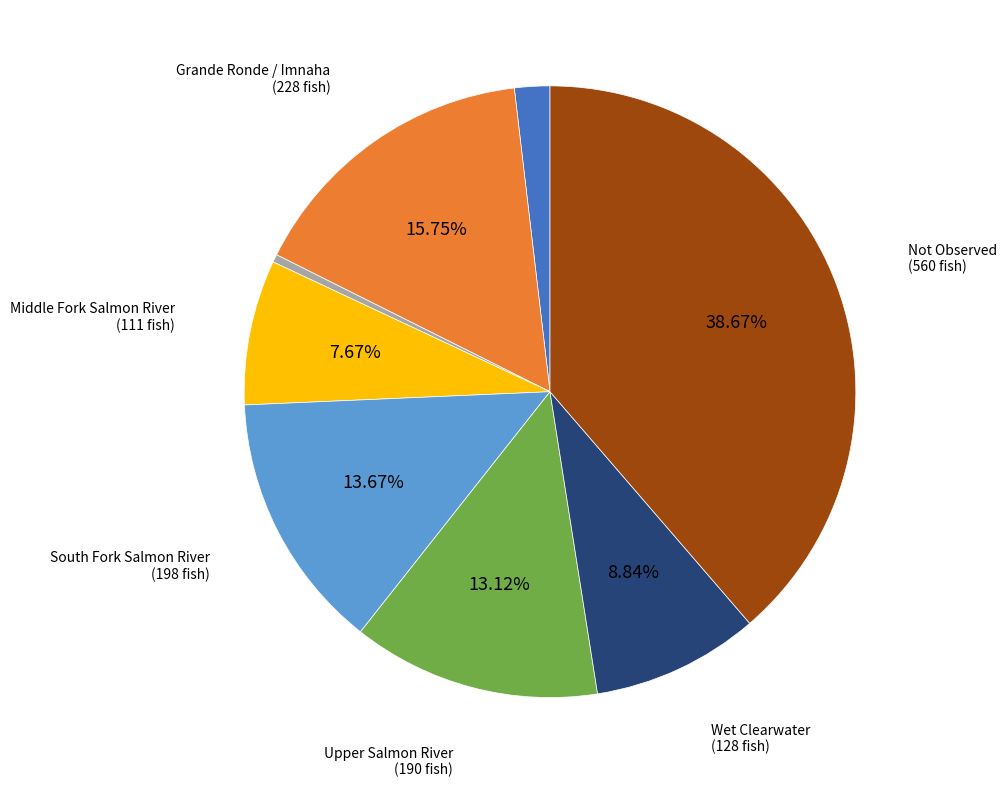

Is there a majority slice in this chart?

No